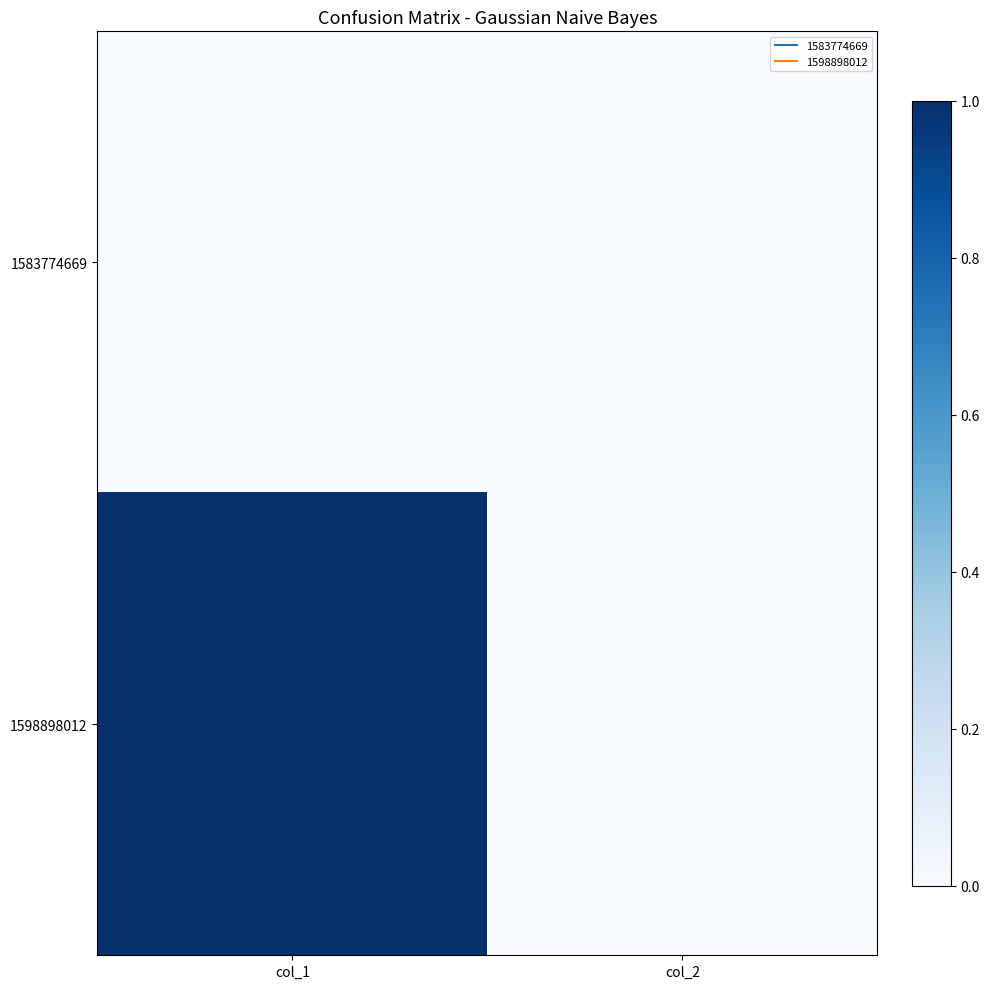

Which series has the largest range (max minus min)?

1598898012